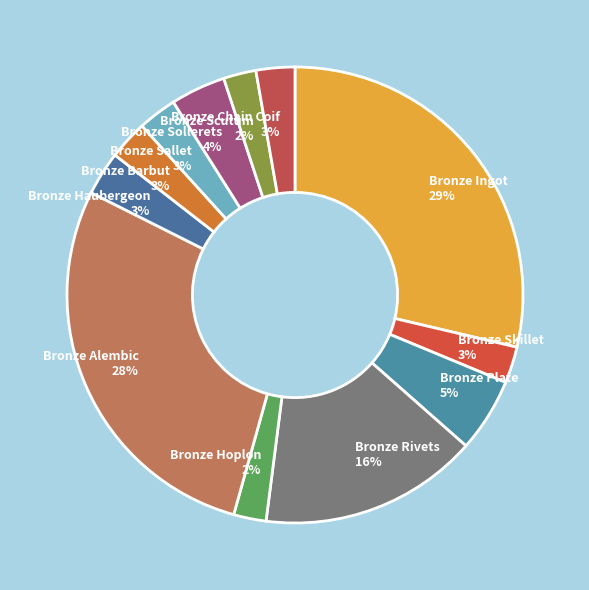

To the nearest percent, what is the difference between the Bronze Ingot and Bronze Chain Coif slice percentages?

26%